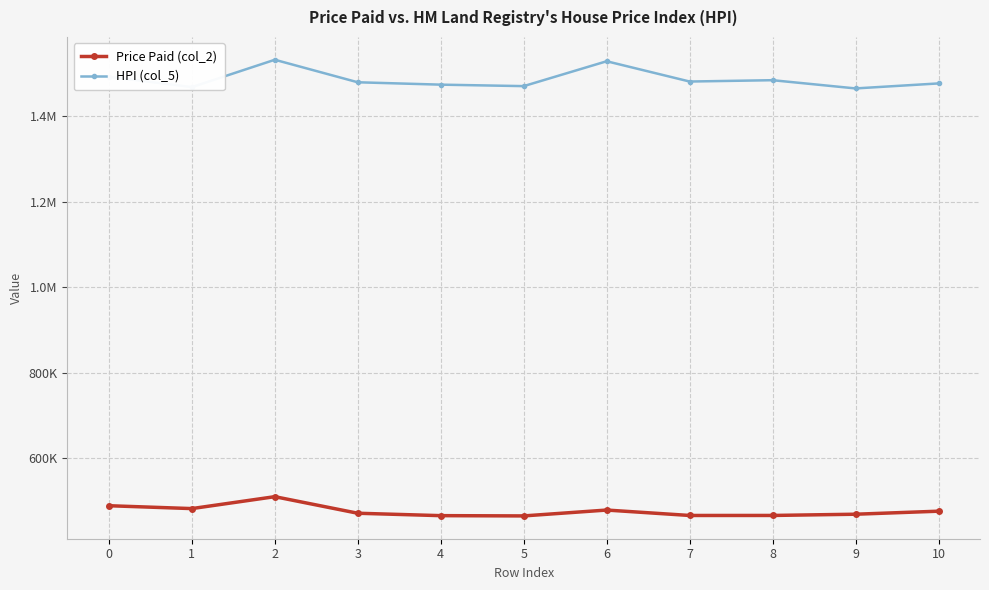

Rank the series at 9 from lowest to highest value.

Price Paid (col_2), HPI (col_5)